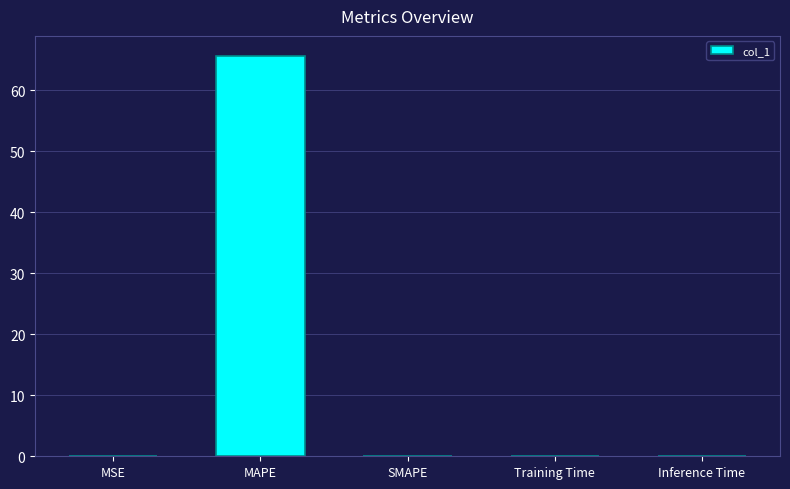

True or false: the data shows 0.0 at Training Time.

True